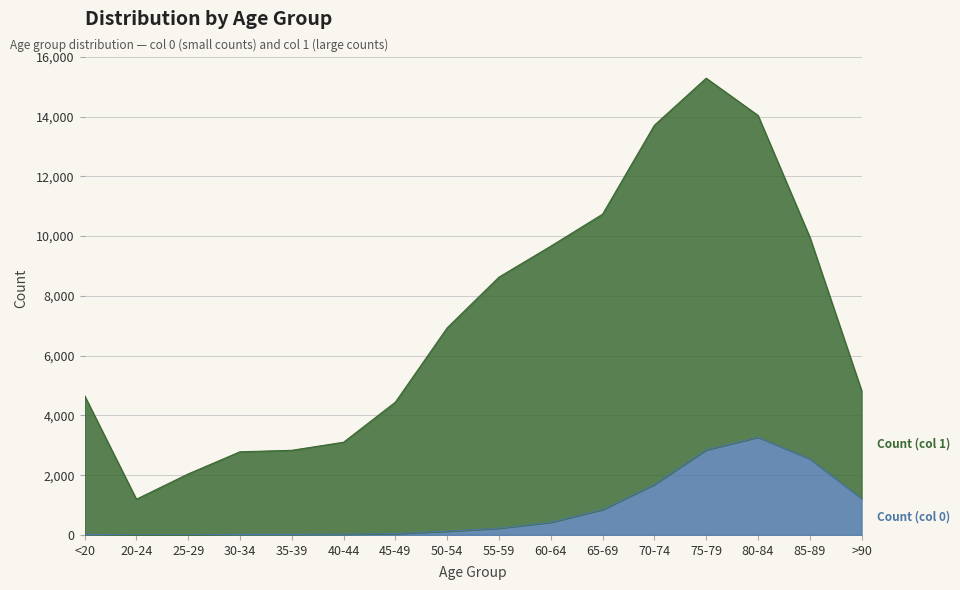

The Count (col 0) series shows 583 at 60-64. True or false?

False